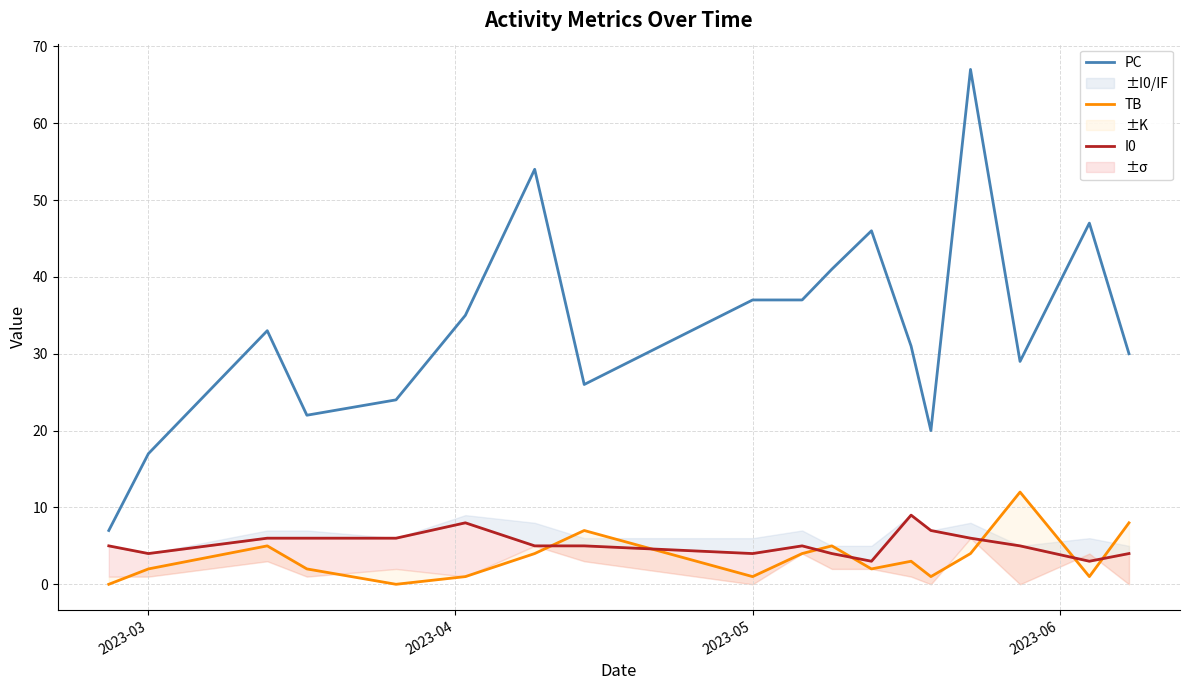

What is the lowest value of the PC series?

7